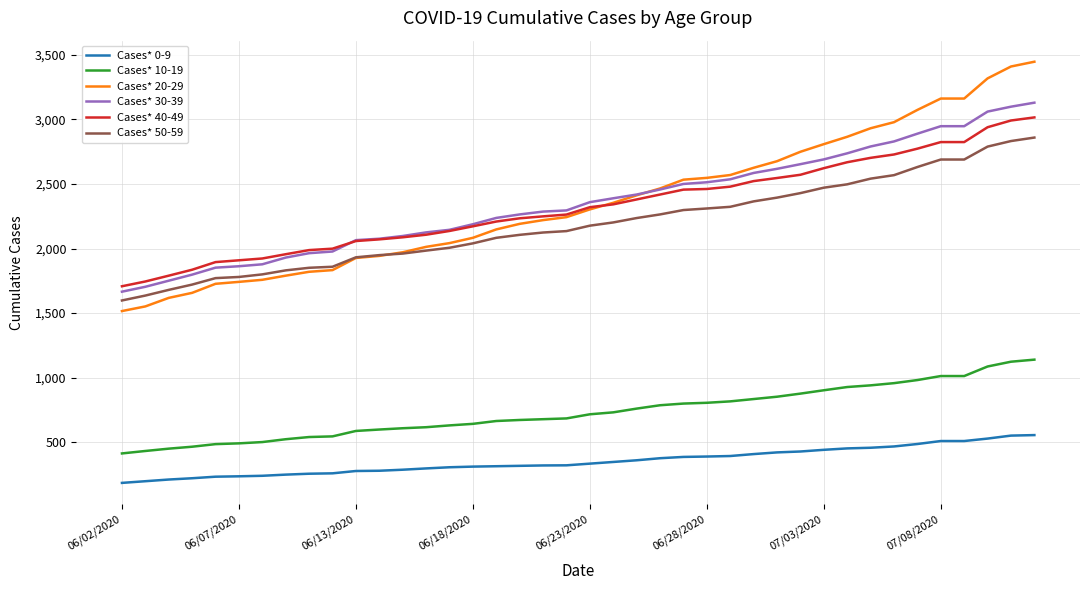

What is the maximum value shown in the chart?

3446